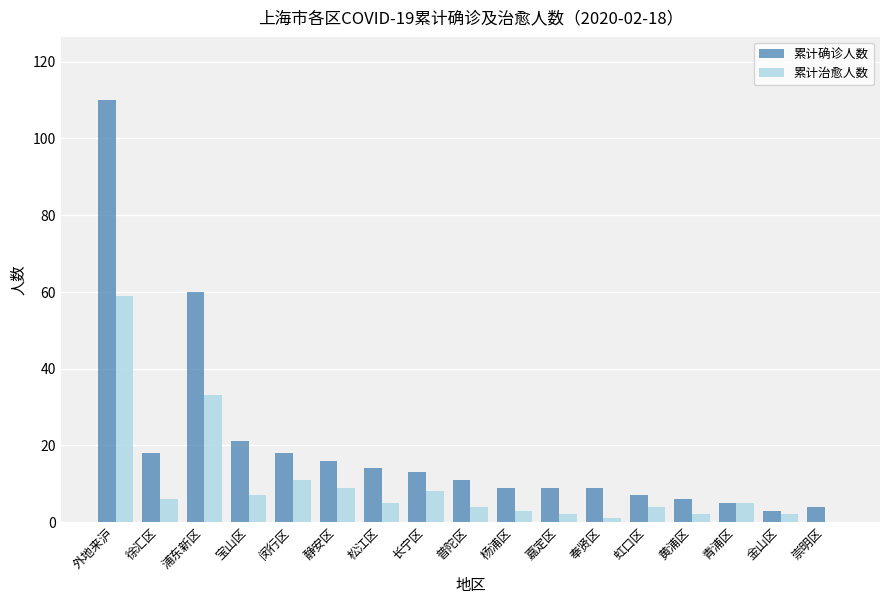

Between 外地来沪 and 嘉定区, which series saw the biggest shift?

累计确诊人数